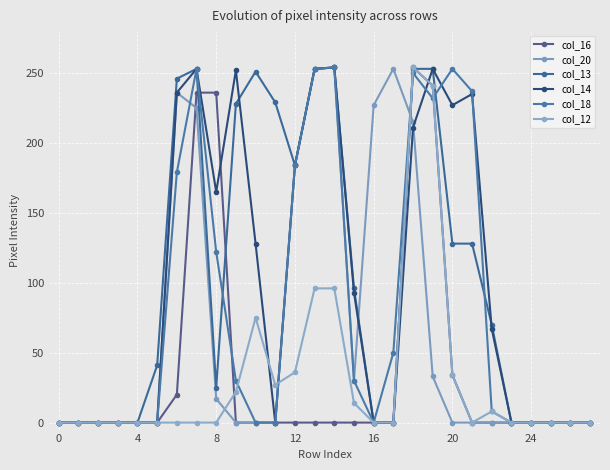

Where is the first local minimum for col_13?

8